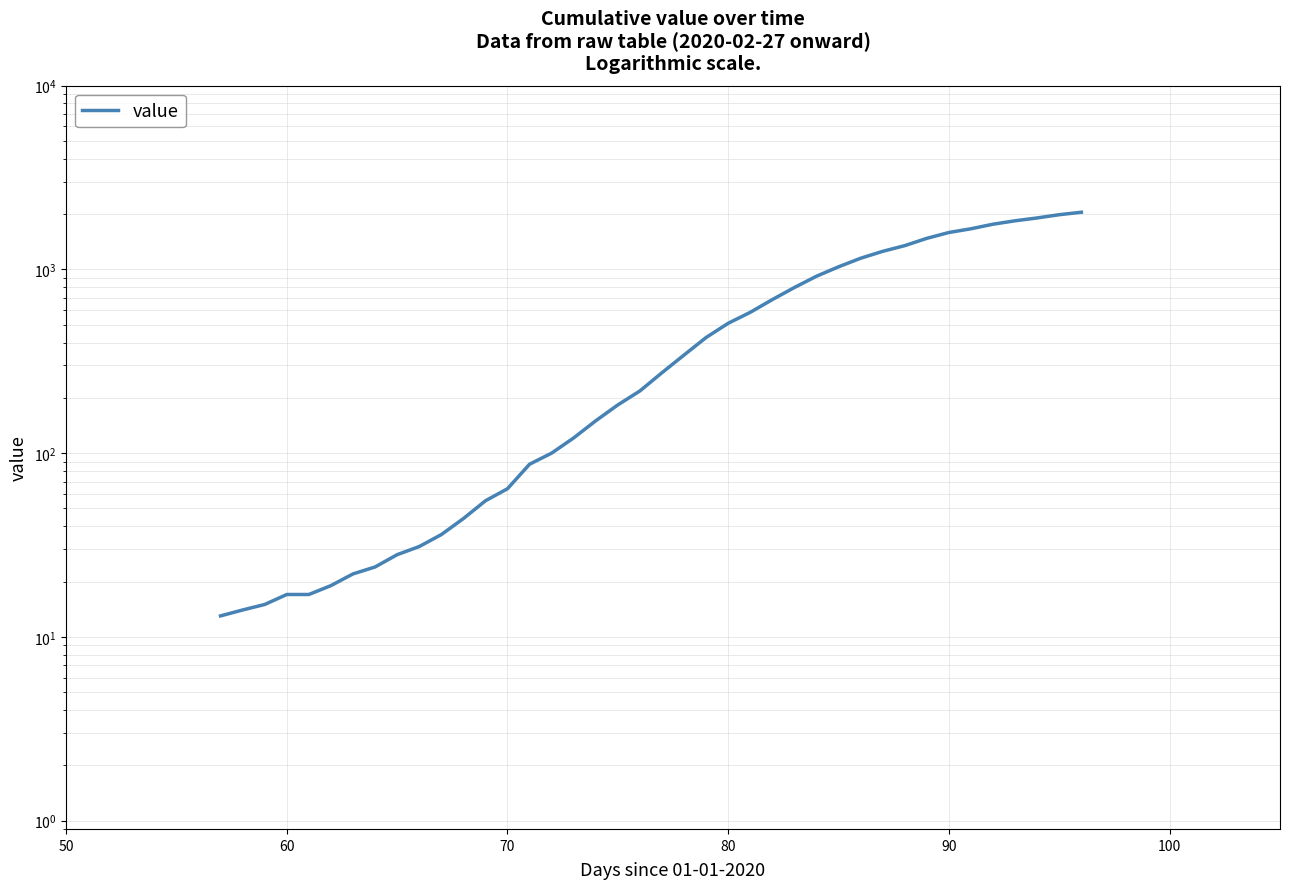

What is the value of the 2nd point from the left?

14